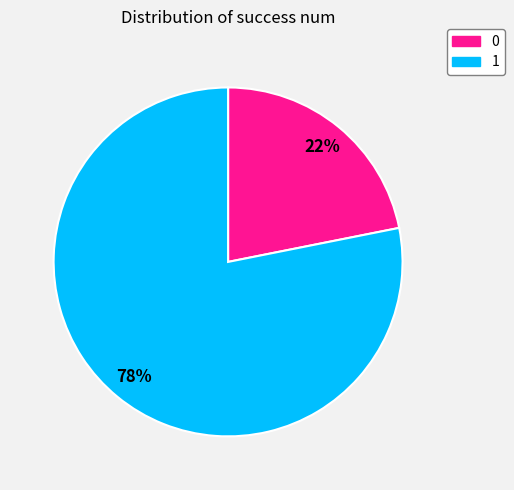

The 0 slice represents 22% of the pie. True or false?

True